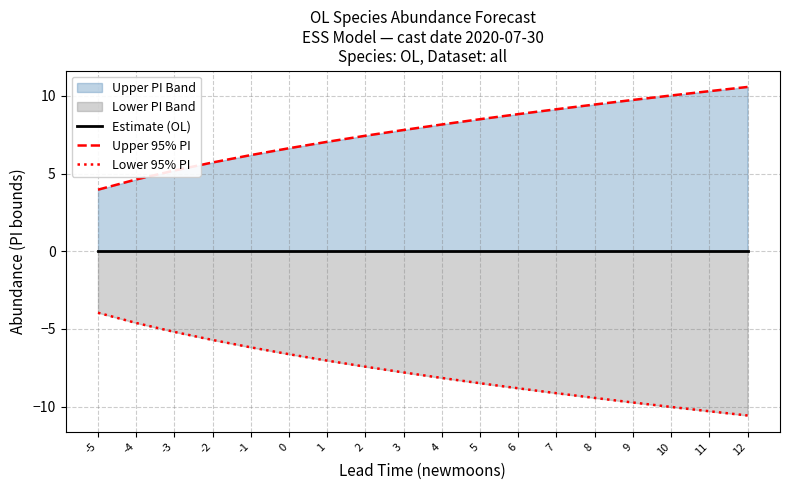

Which series has the largest total across all categories?

Upper 95% PI